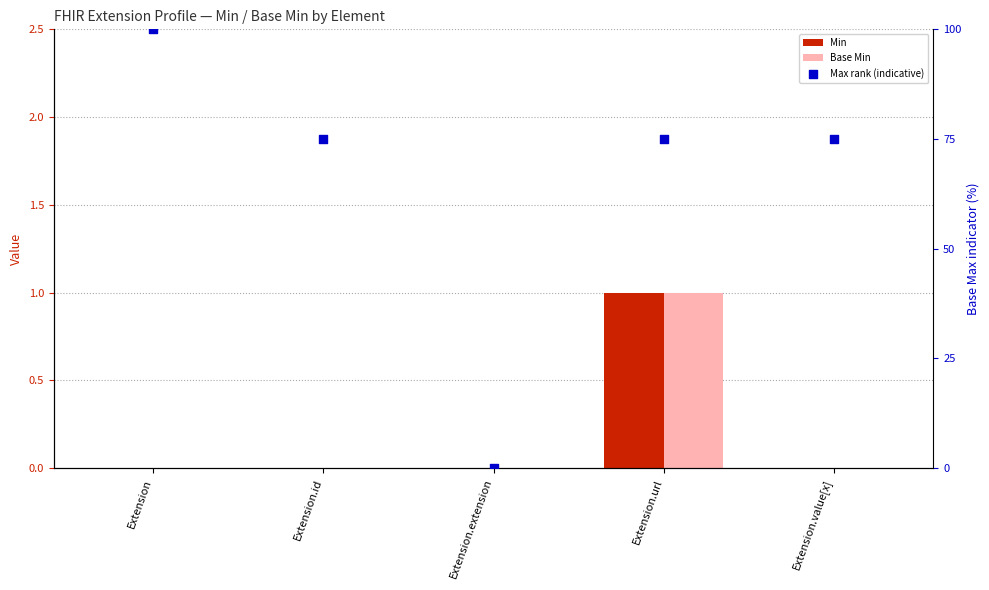

What are all the series names shown in the legend?

Min, Base Min, Max rank (indicative)